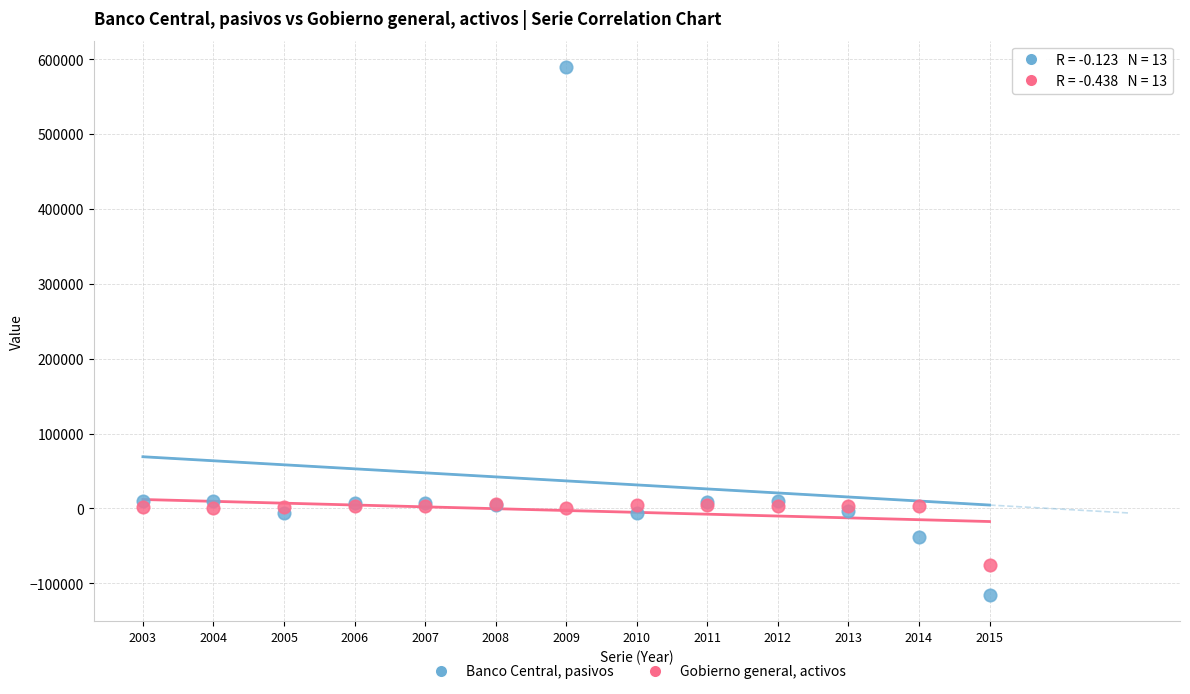

Which series contains the highest Y value?

Banco Central, pasivos